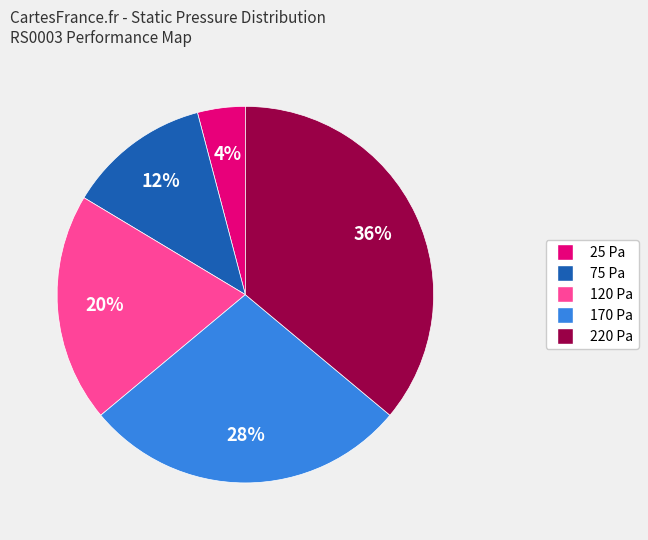

To the nearest percent, what is the average slice percentage?

20%